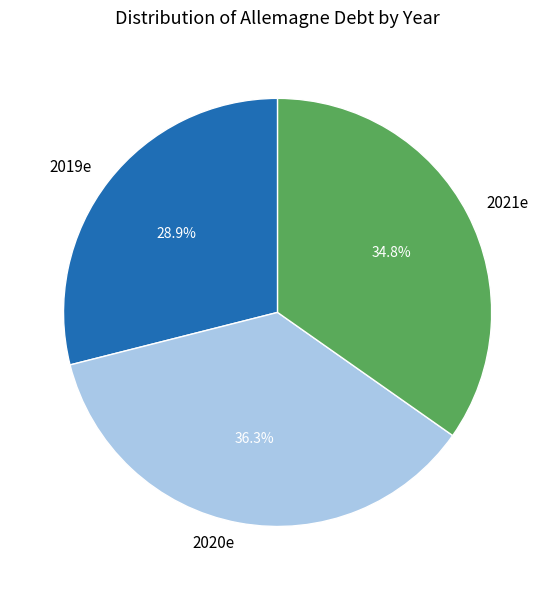

Which category has the biggest portion of the pie?

2020e